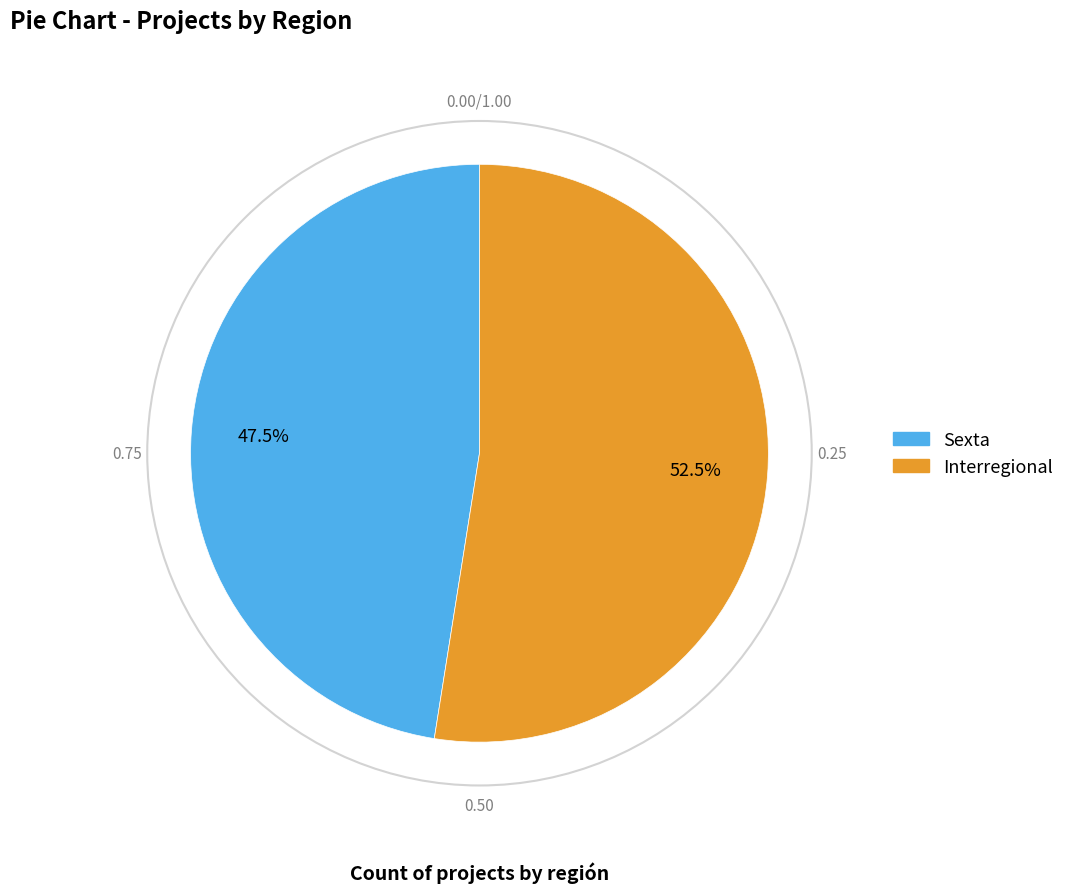

What portion of the pie excludes Sexta?

52.5%